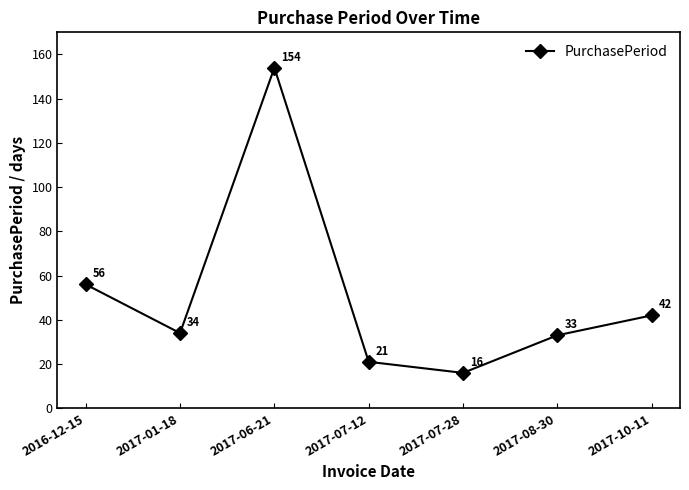

Reading left to right, extract all data points from this chart.

2016-12-15=56	2017-01-18=34	2017-06-21=154	2017-07-12=21	2017-07-28=16	2017-08-30=33	2017-10-11=42